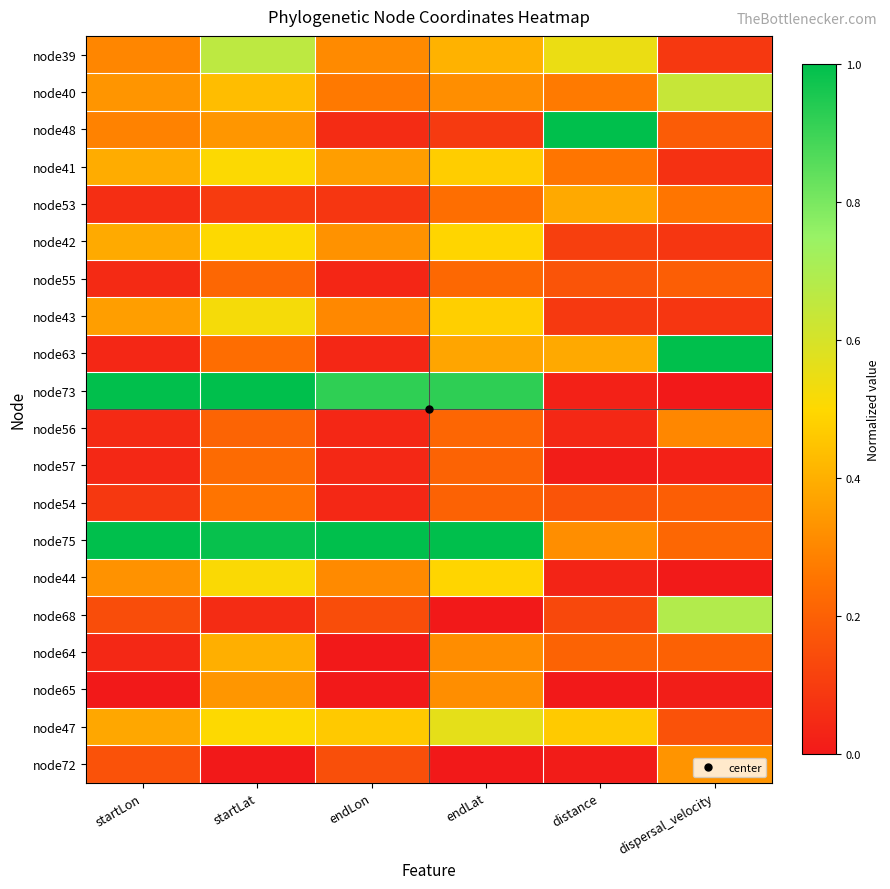

What is the difference between the highest and lowest values at dispersal_velocity?

1.0